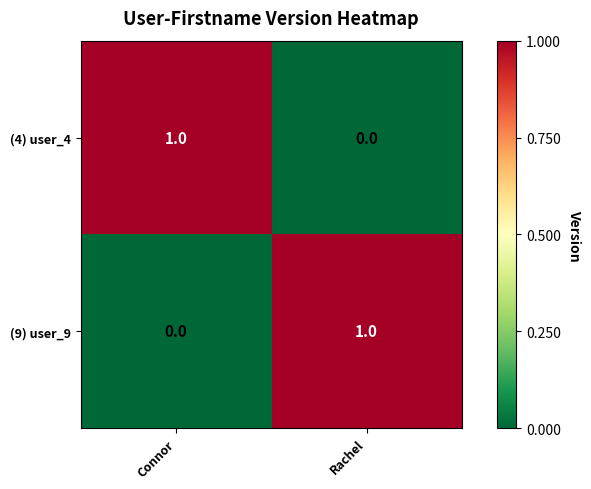

True or false: (4) user_4 has a value of 1 at Connor.

True